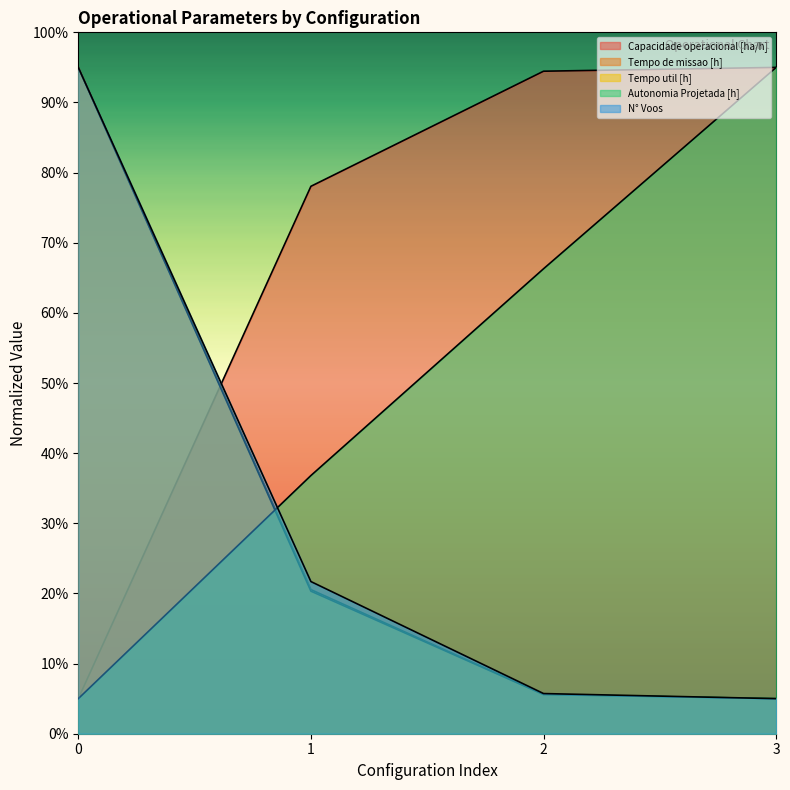

How many categories are shown in the chart?

4